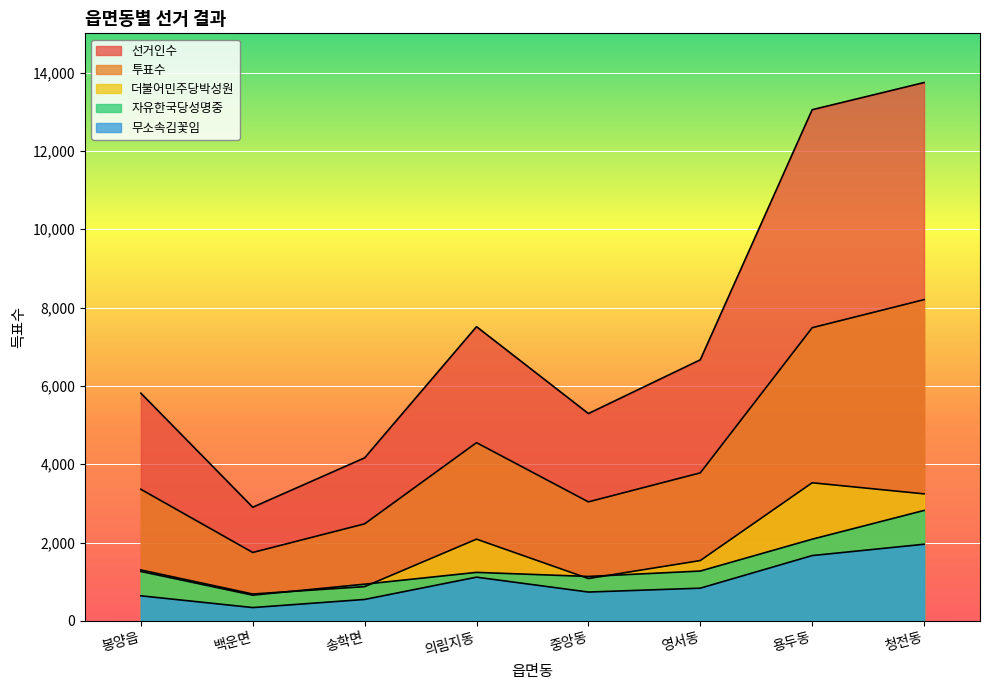

Rank the categories by 선거인수 value from lowest to highest.

백운면, 송학면, 중앙동, 봉양읍, 영서동, 의림지동, 용두동, 청전동